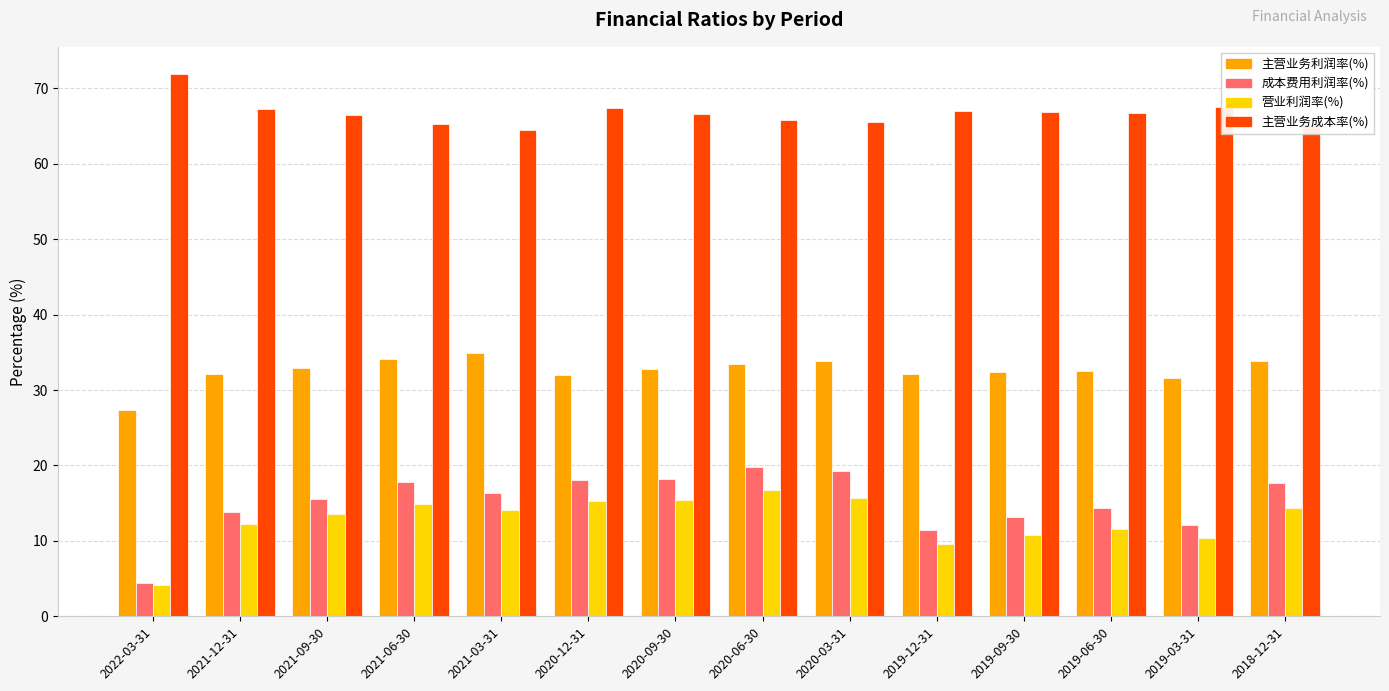

What is the total value across all series at 2019-03-31?

121.6